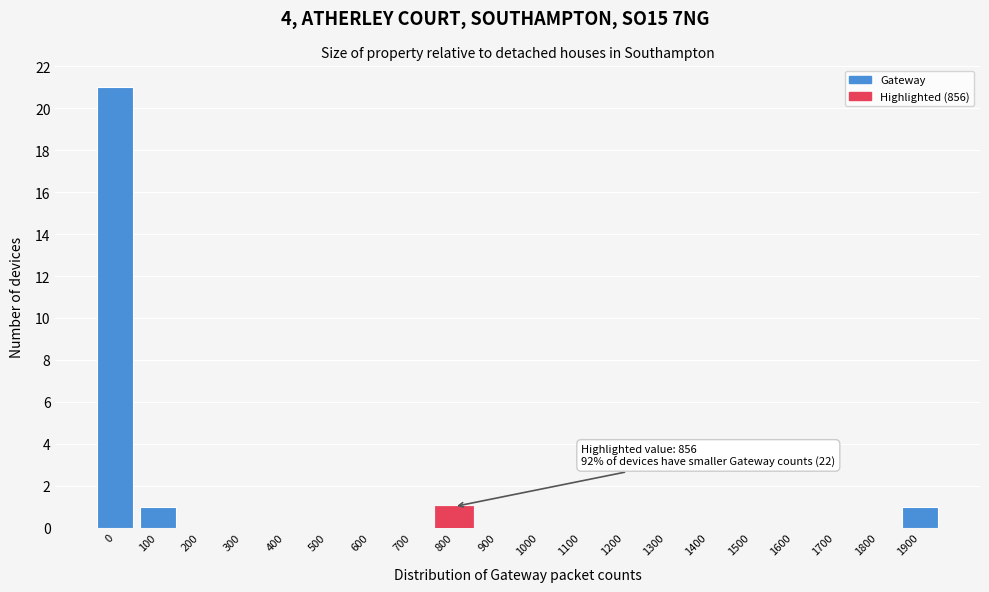

Reading right to left, what are all the values shown in this chart?

1900=1	1800=0	1700=0	1600=0	1500=0	1400=0	1300=0	1200=0	1100=0	1000=0	900=0	800=1	700=0	600=0	500=0	400=0	300=0	200=0	100=1	0=21